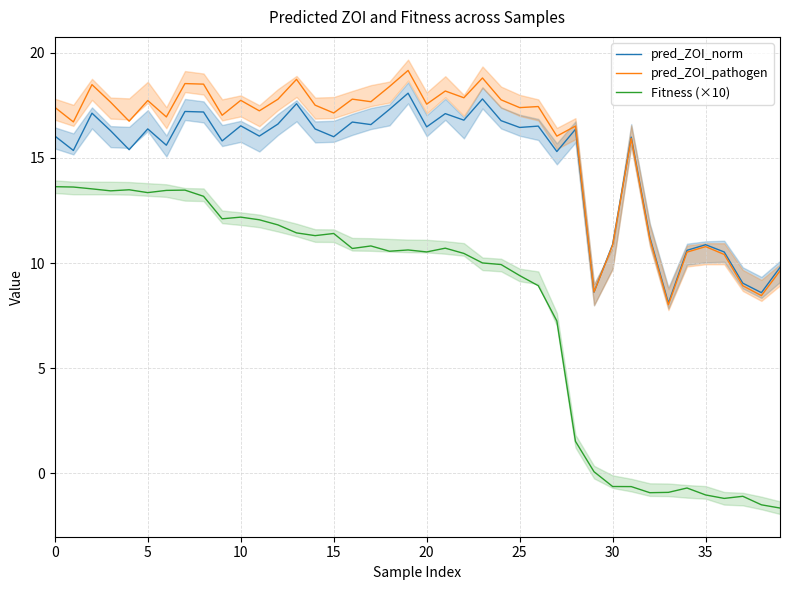

At which label does pred_ZOI_pathogen reach its minimum?

33